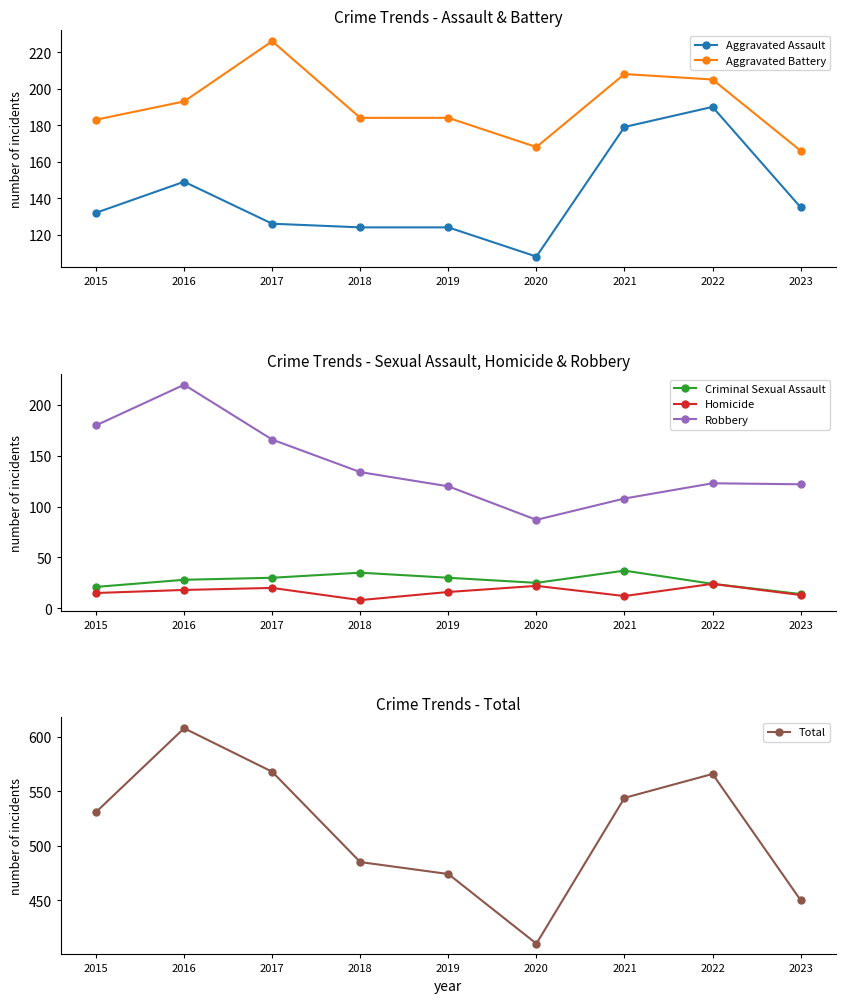

Reading left to right, extract all data points from this chart.

Aggravated Assault: 132	149	126	124	124	108	179	190	135
Aggravated Battery: 183	193	226	184	184	168	208	205	166
Criminal Sexual Assault: 21	28	30	35	30	25	37	24	14
Homicide: 15	18	20	8	16	22	12	24	13
Robbery: 180	220	166	134	120	87	108	123	122
Total: 531	608	568	485	474	410	544	566	450